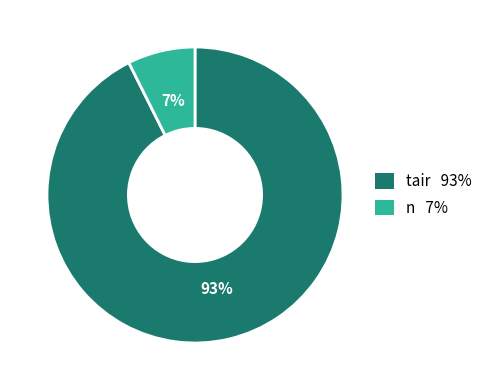

Count the number of slices in the pie.

2